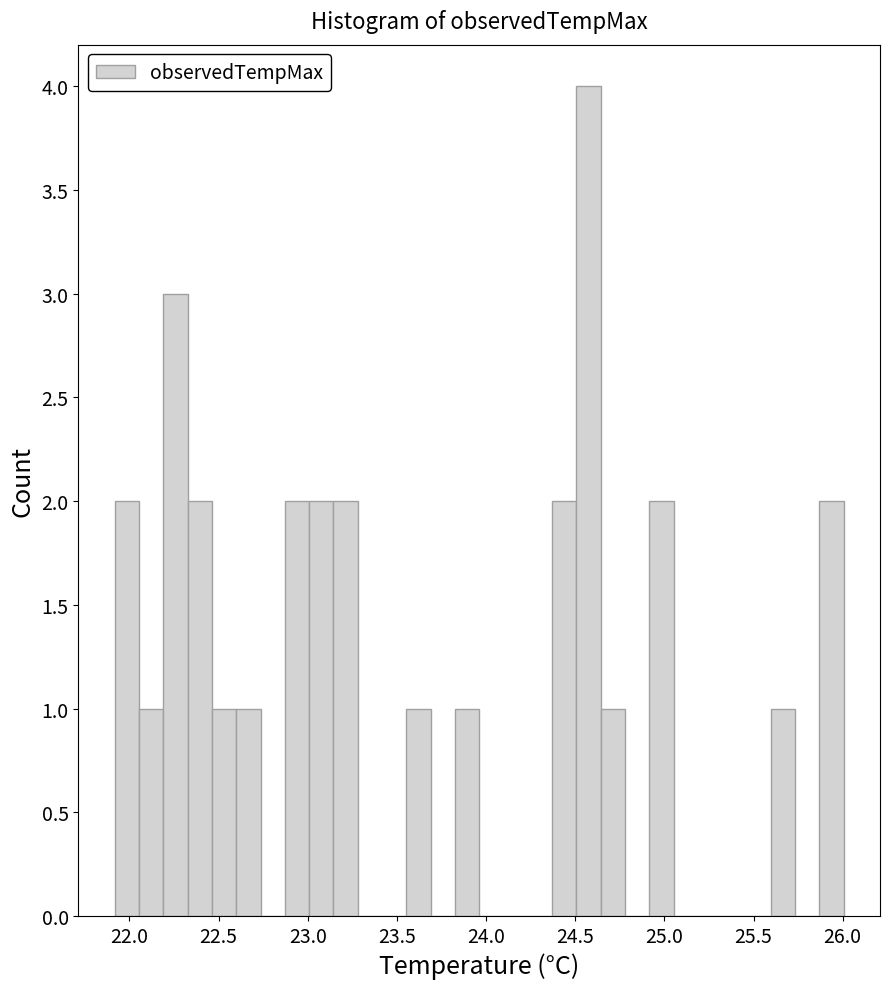

Around what value on the x-axis is the tallest bar? Give the approximate position of its centre, as read against the axis.

24.55